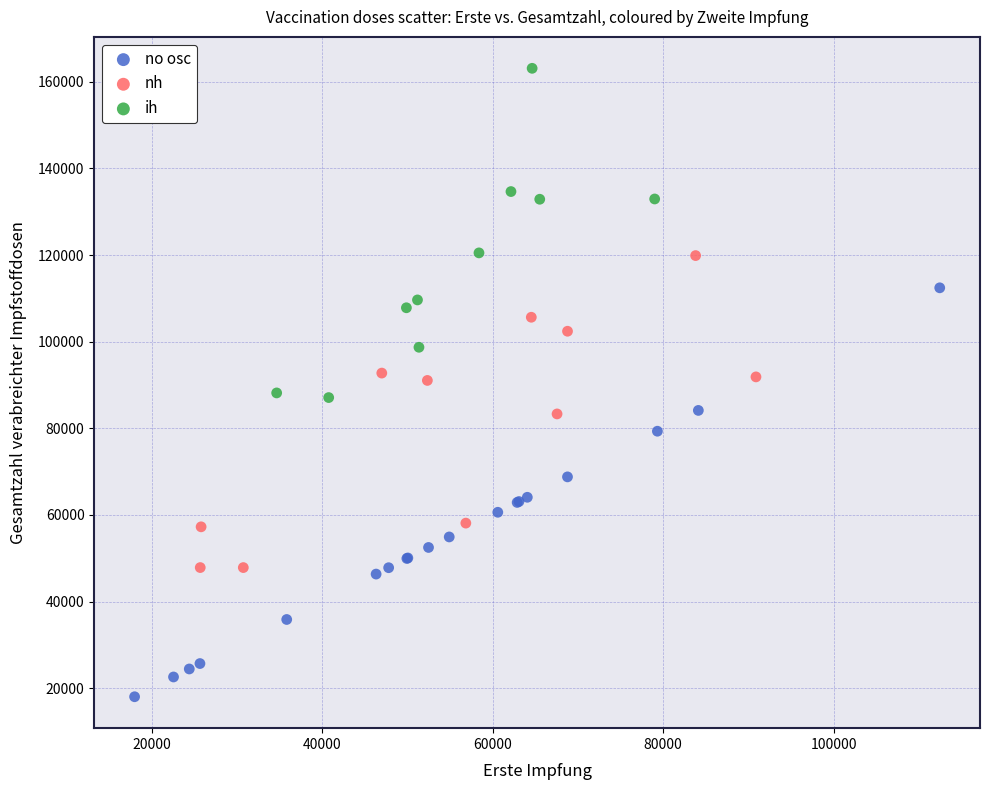

Which series reaches the minimum Y coordinate?

no osc